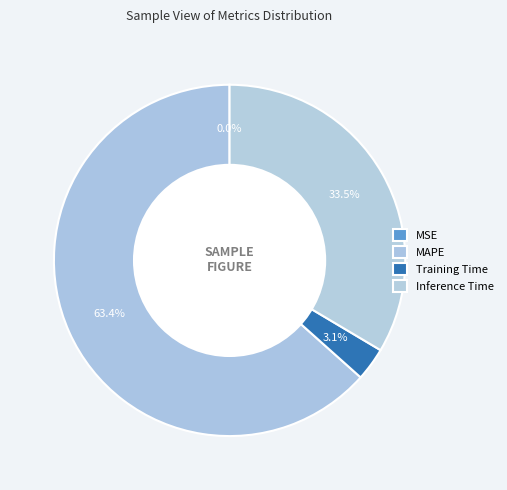

What is the total percentage of MSE and Training Time?

3.1%